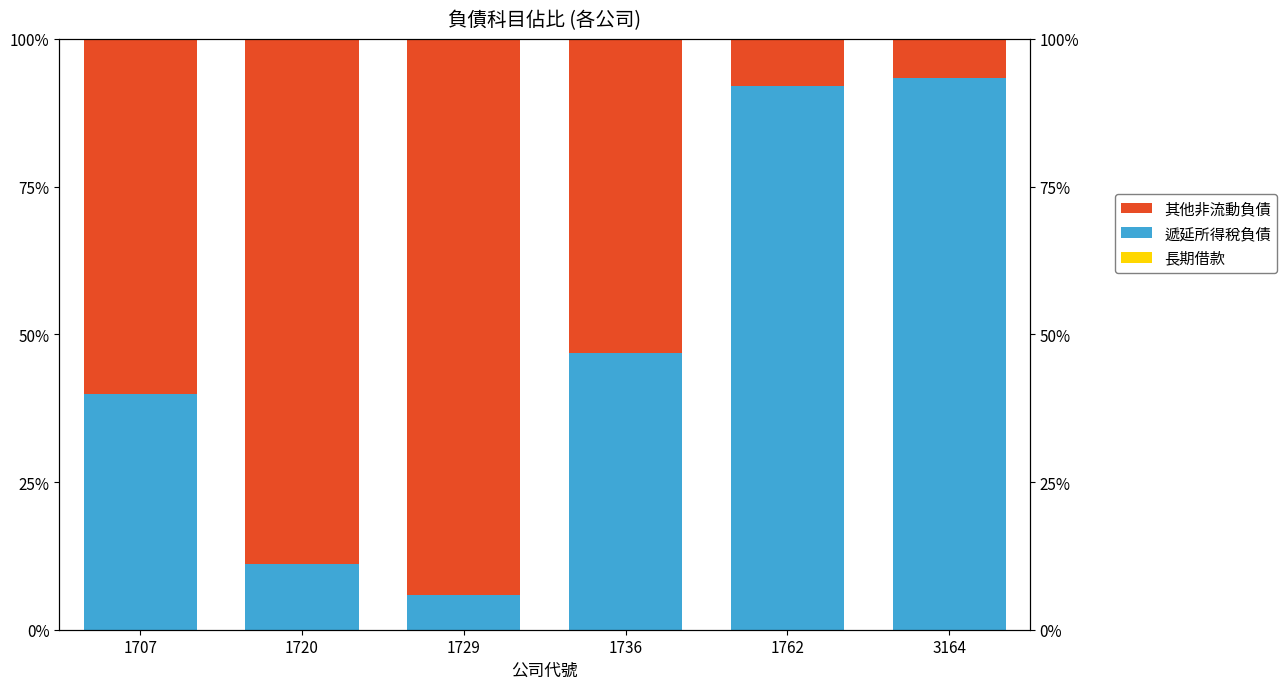

What is the average value of the 遞延所得稅負債 series?

48.2